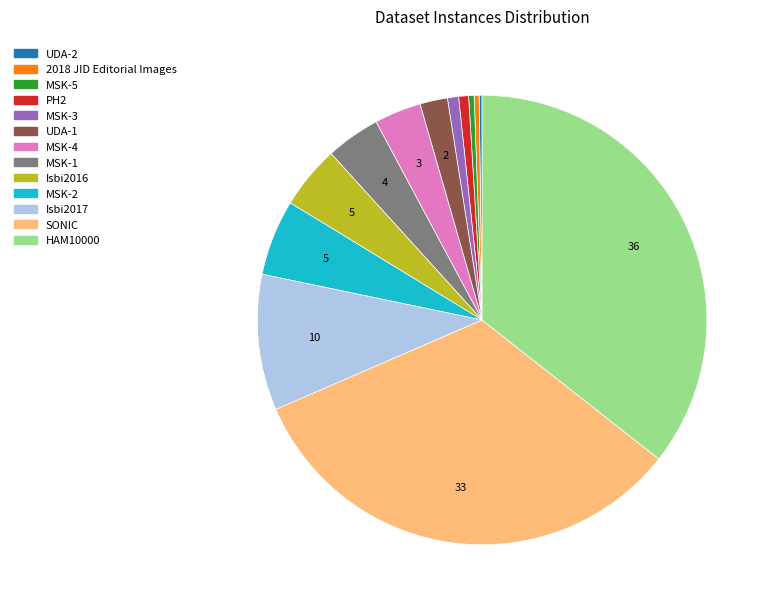

Does Isbi2016 represent more than half of the total?

No